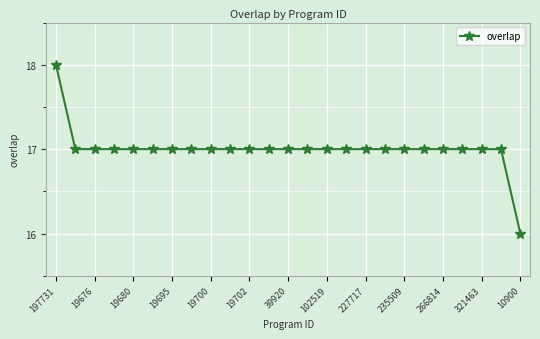

What is the sum of all values?

425